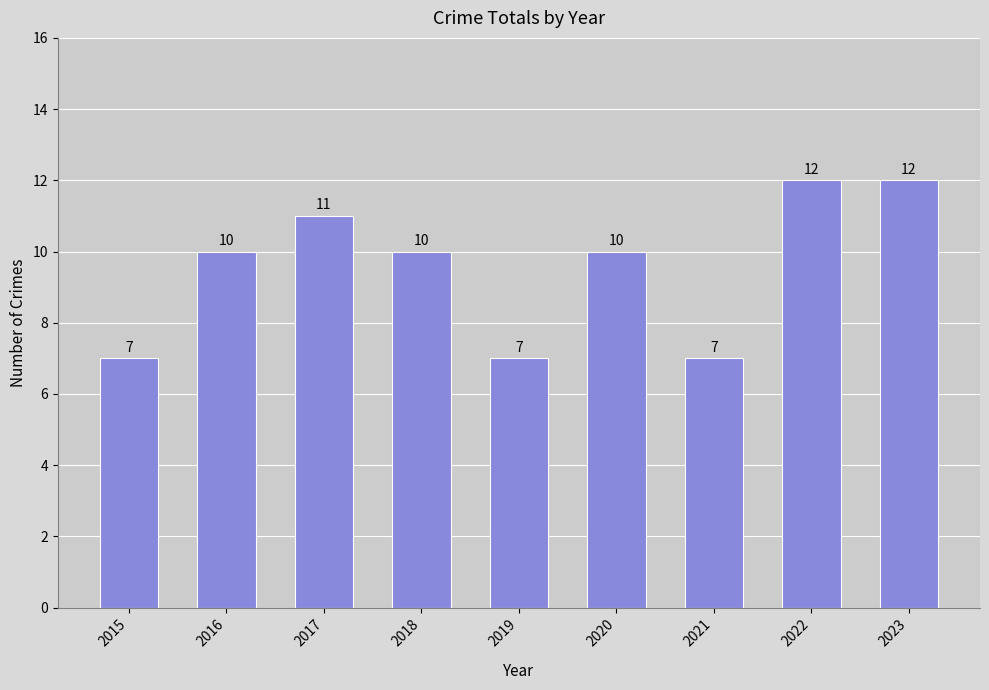

How many categories are shown in the chart?

9